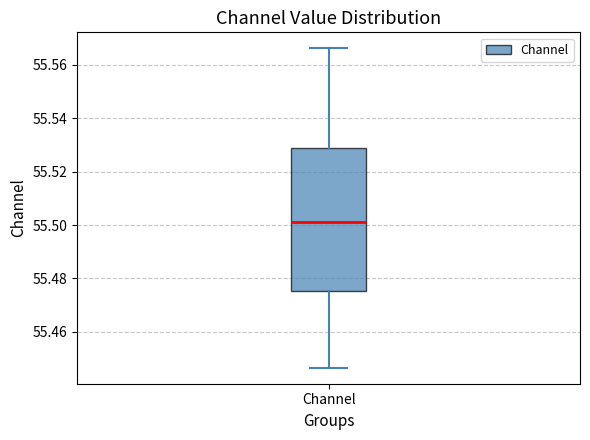

Transcribe this box plot: give where the median line is, the range the box spans, and where the two whiskers end, as read against the y-axis. The values are not printed on the chart, so give them approximately, as read against the axis.

median 55.500, box 55.476 to 55.528, whiskers 55.446 to 55.566